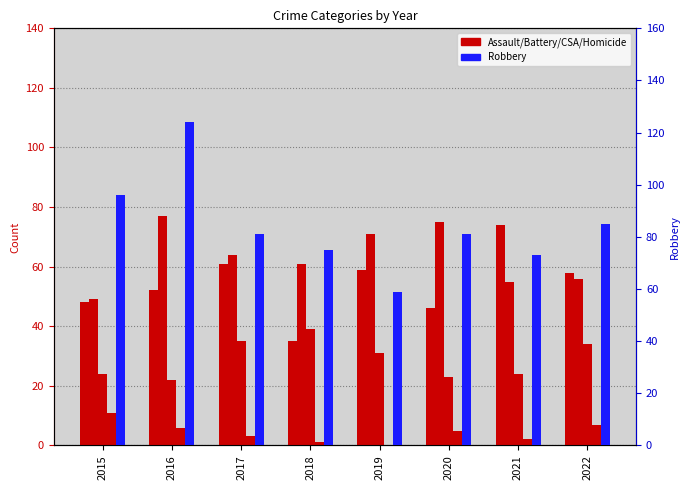

Reading left to right, what are all the values shown in this chart?

Aggravated Assault: 2015=48	2016=52	2017=61	2018=35	2019=59	2020=46	2021=74	2022=58
Aggravated Battery: 2015=49	2016=77	2017=64	2018=61	2019=71	2020=75	2021=55	2022=56
Criminal Sexual Assault: 2015=24	2016=22	2017=35	2018=39	2019=31	2020=23	2021=24	2022=34
Homicide: 2015=11	2016=6	2017=3	2018=1	2019=0	2020=5	2021=2	2022=7
Robbery: 2015=96	2016=124	2017=81	2018=75	2019=59	2020=81	2021=73	2022=85